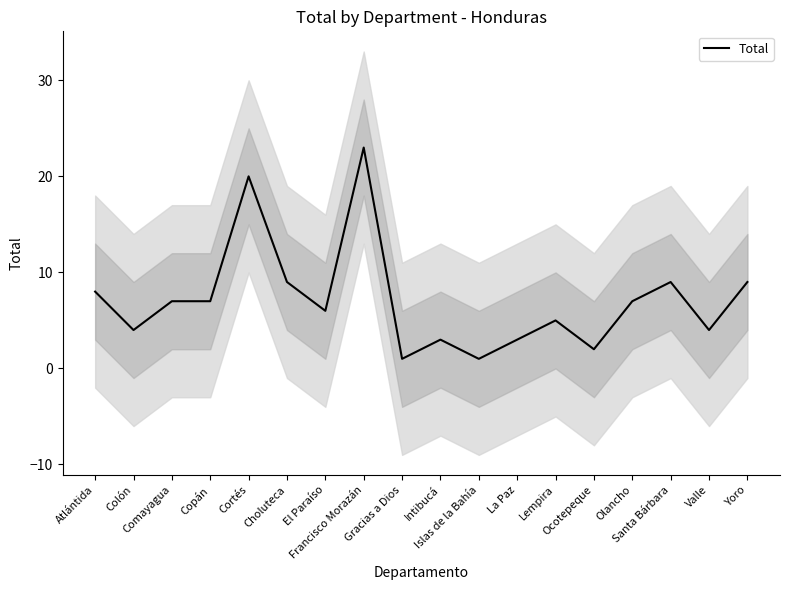

What is the label of the 18th point from the left?

Yoro